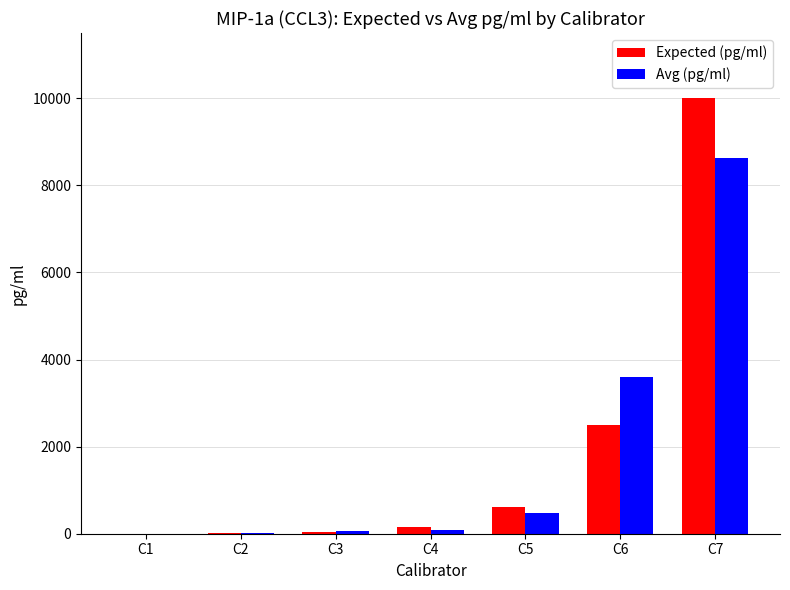

The value of Expected (pg/ml) at C7 is 10000.0. True or false?

True